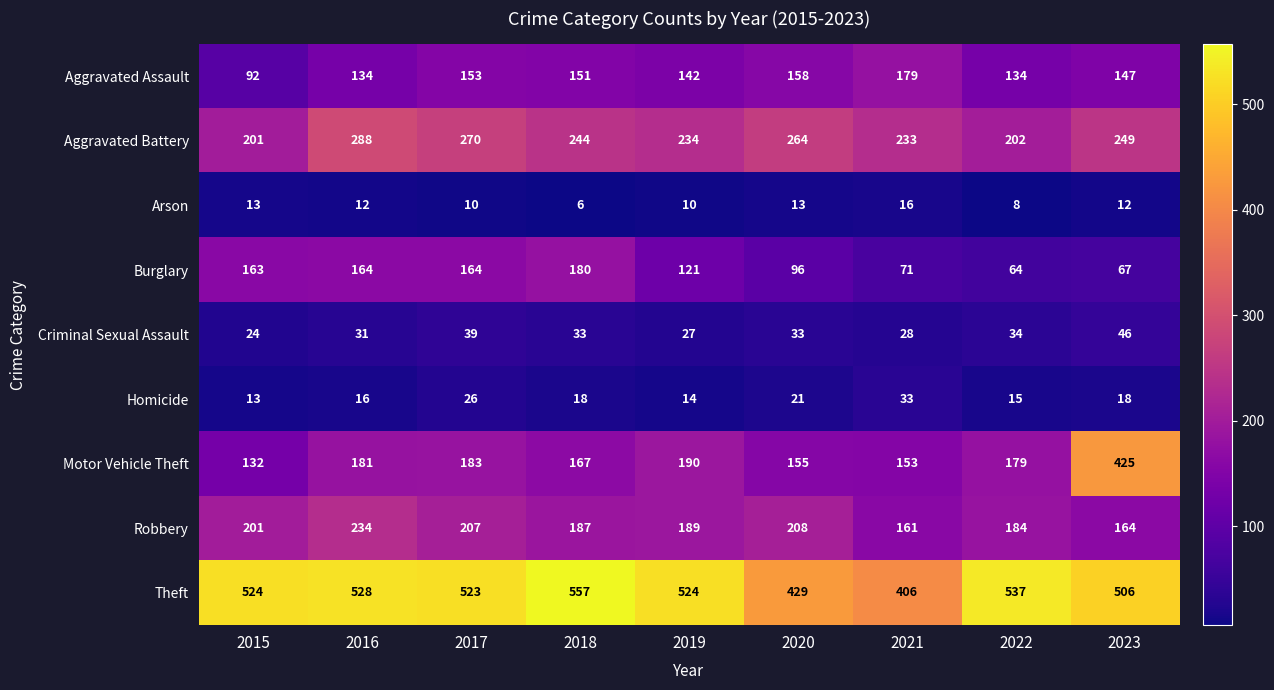

Rank the series by their maximum value, from highest to lowest.

Theft, Motor Vehicle Theft, Aggravated Battery, Robbery, Burglary, Aggravated Assault, Criminal Sexual Assault, Homicide, Arson